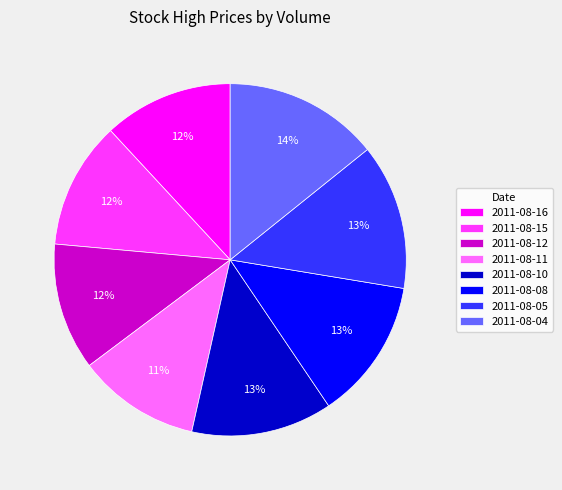

Is it true that 2011-08-15 is 1% of the pie?

False